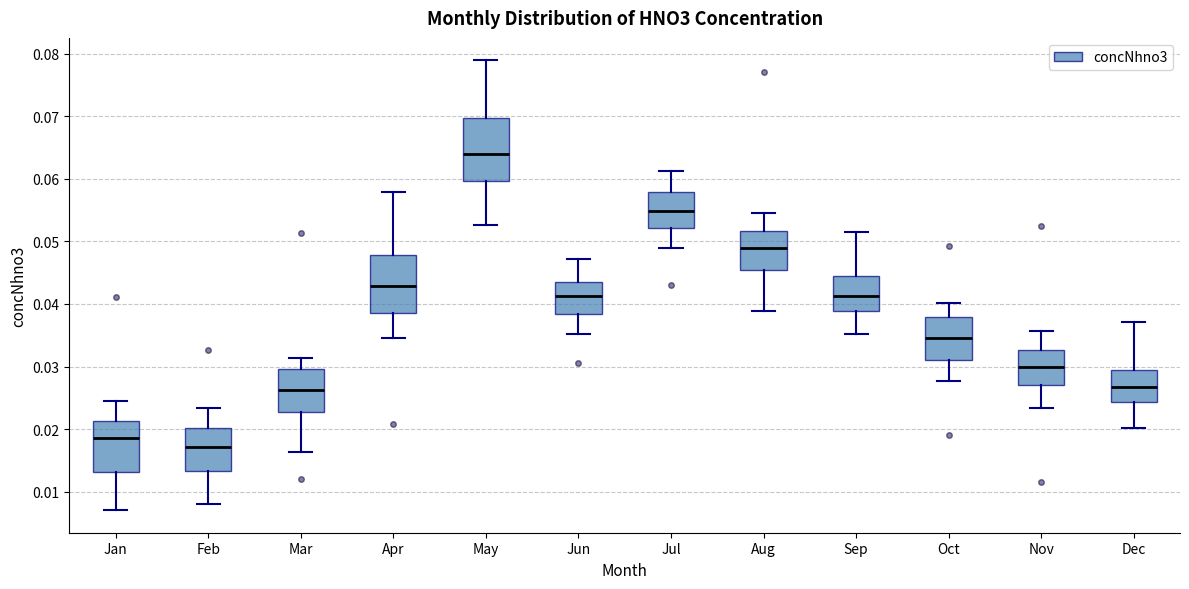

Which box's median line is the highest?

May